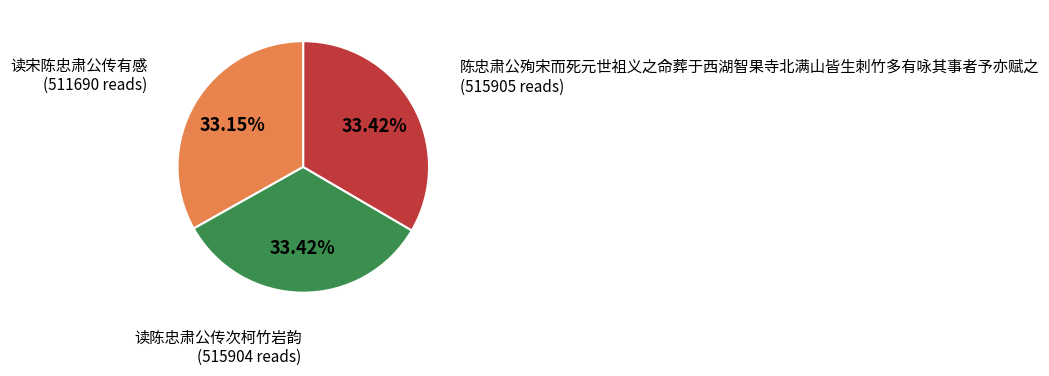

How many segments does this pie chart have?

3